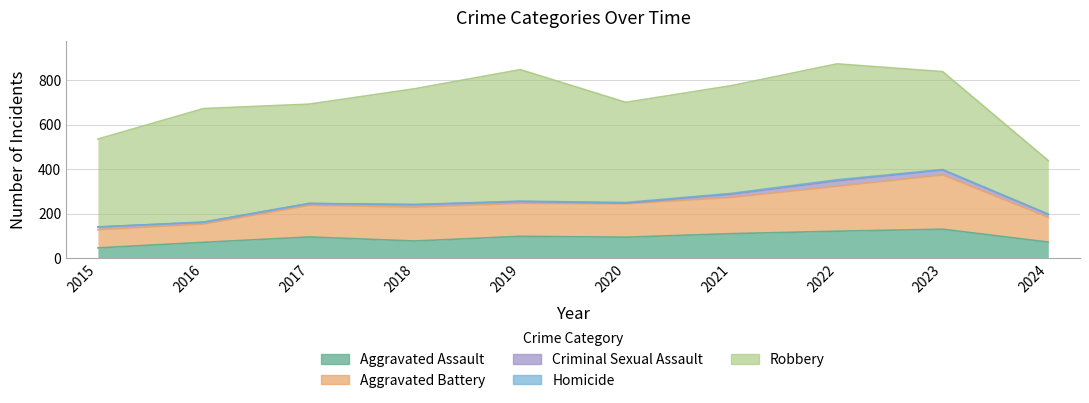

What is the difference between the second highest and minimum values in the Robbery series?

281